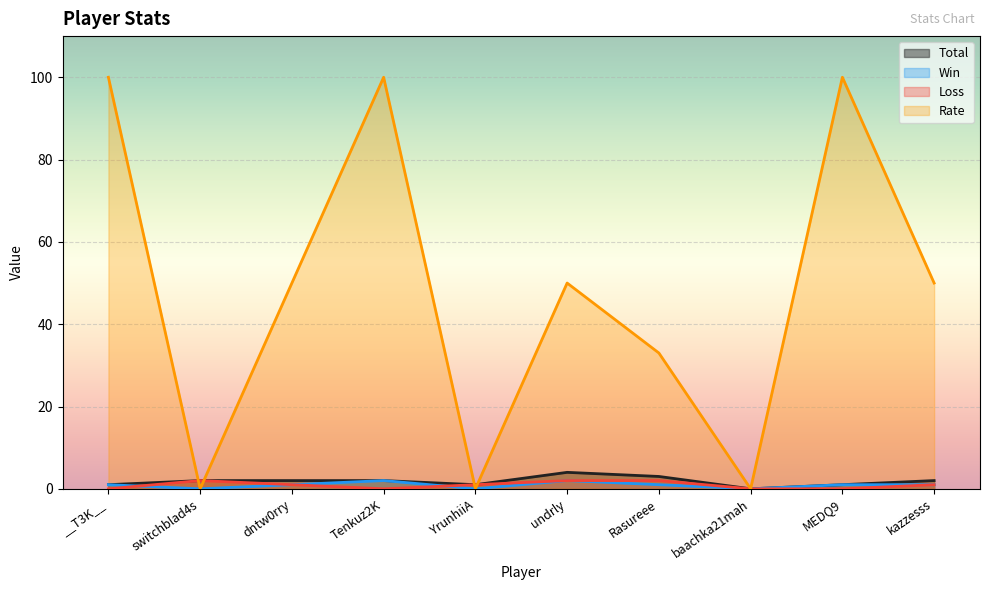

How many Total values are between 1 and 2?

7